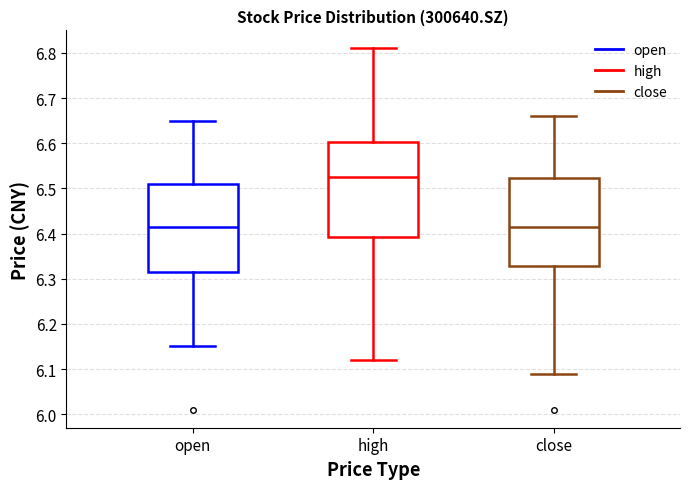

Which box's median line is the highest?

high